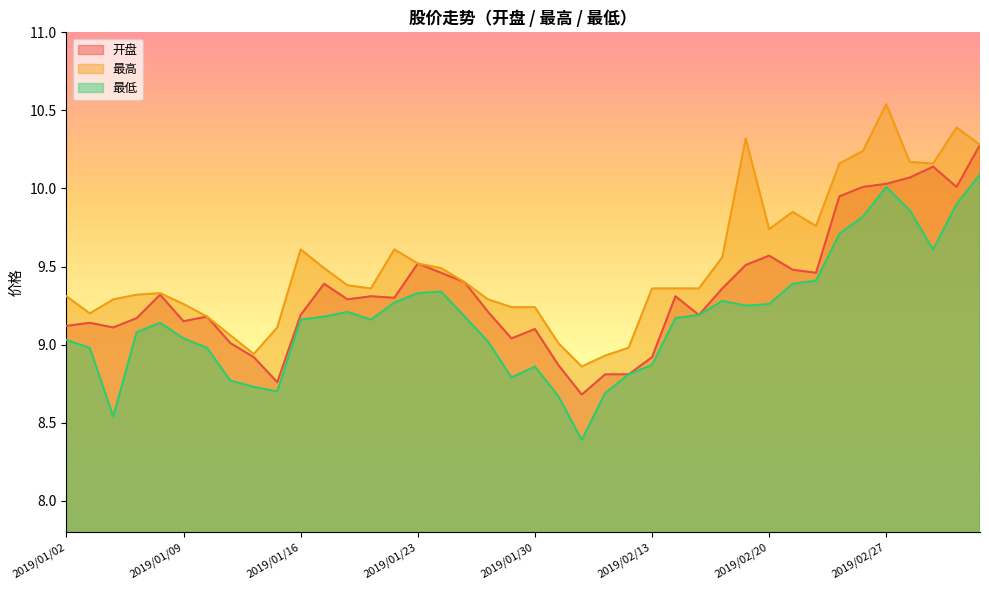

How many data points in 最高 are less than 9?

4